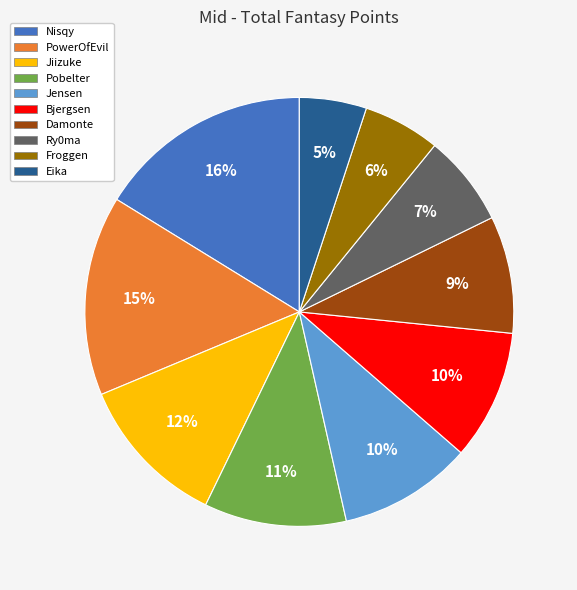

True or false: Jiizuke accounts for 12% of the total.

True